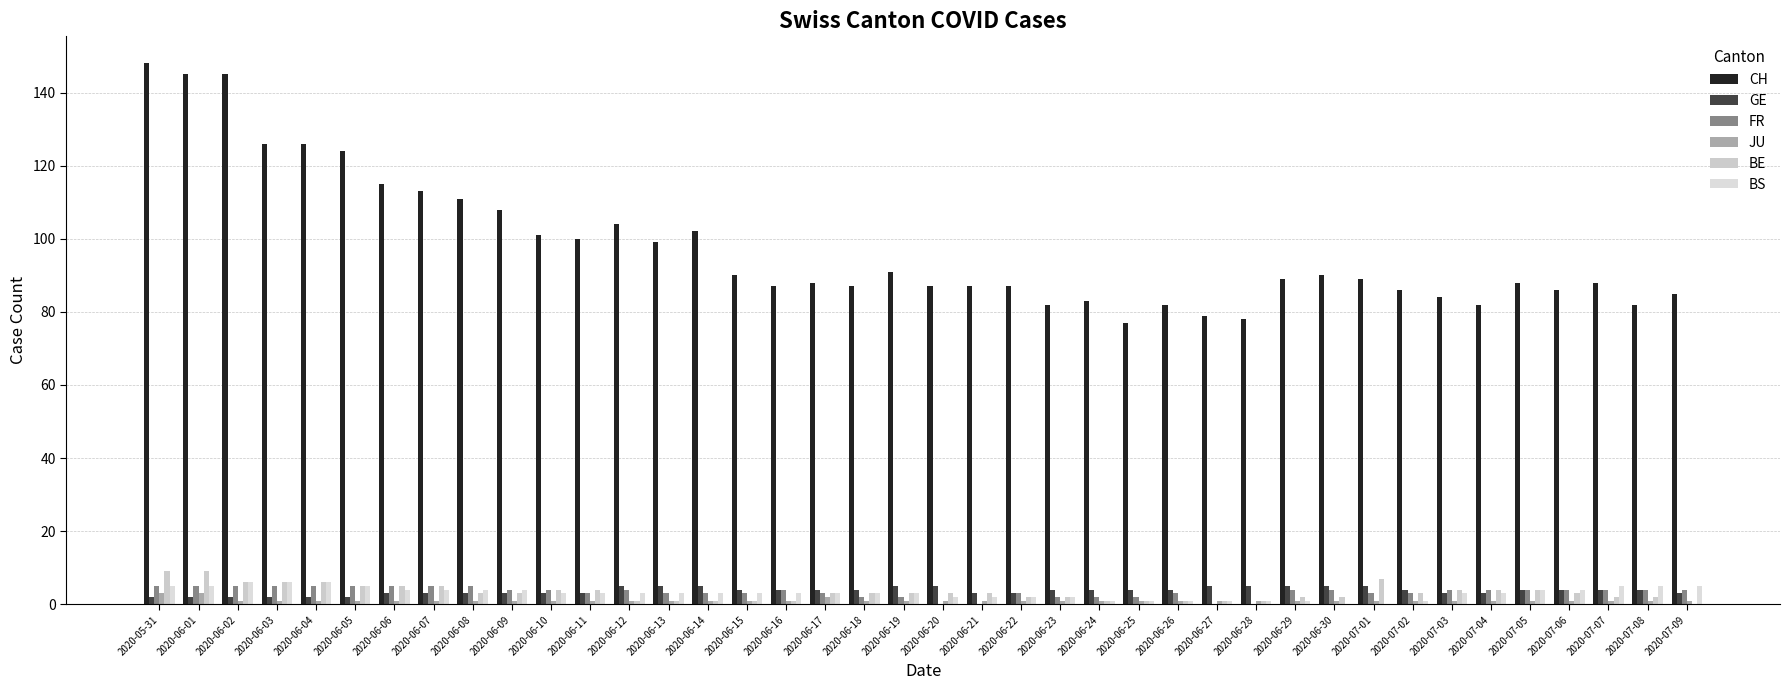

Read the GE value at 2020-07-01.

5